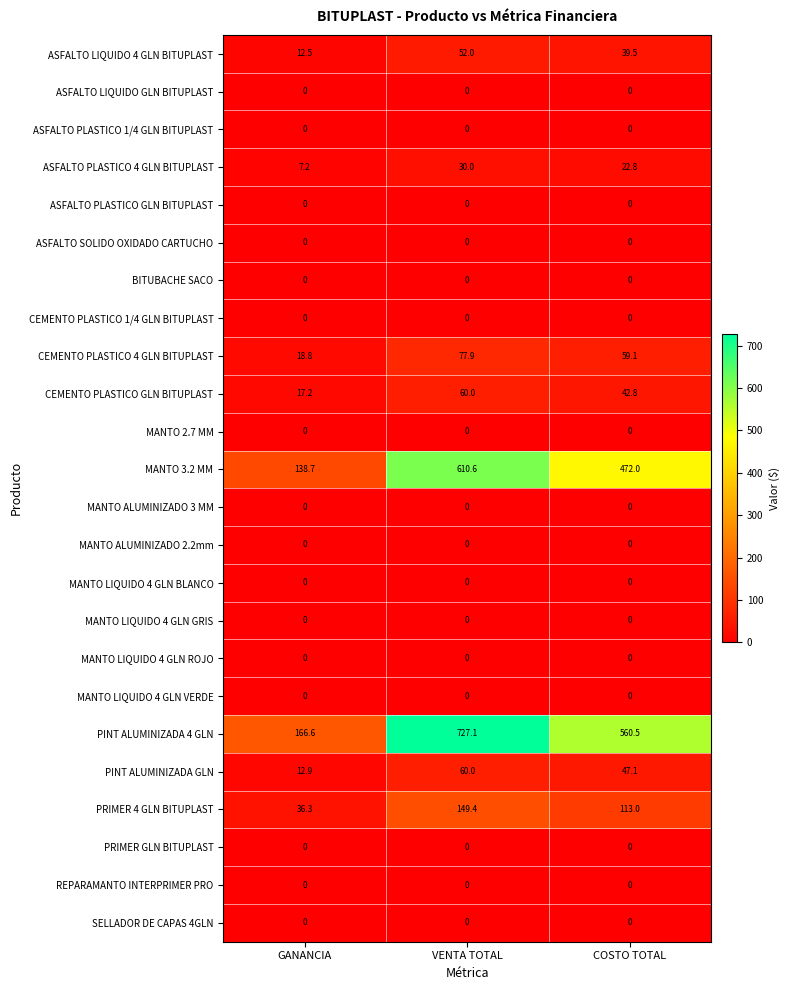

What is the lowest value of the MANTO 3.2 MM series?

138.7